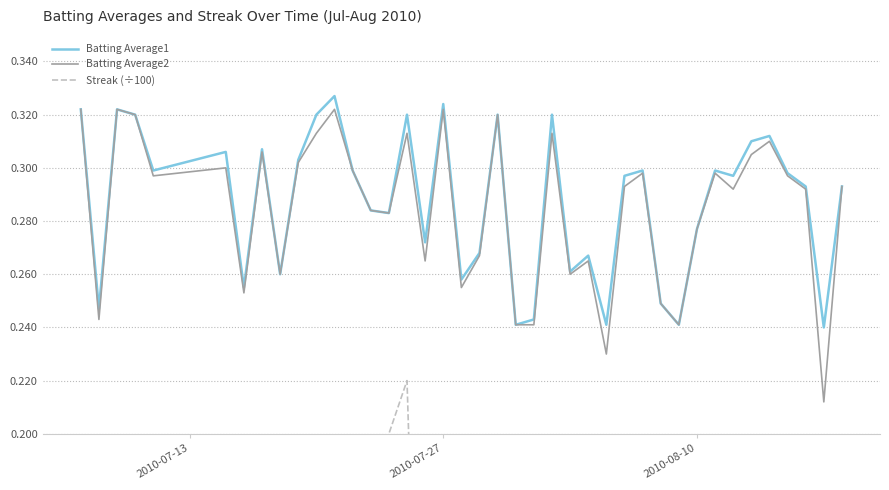

How many values in Streak (÷100) are above zero?

18